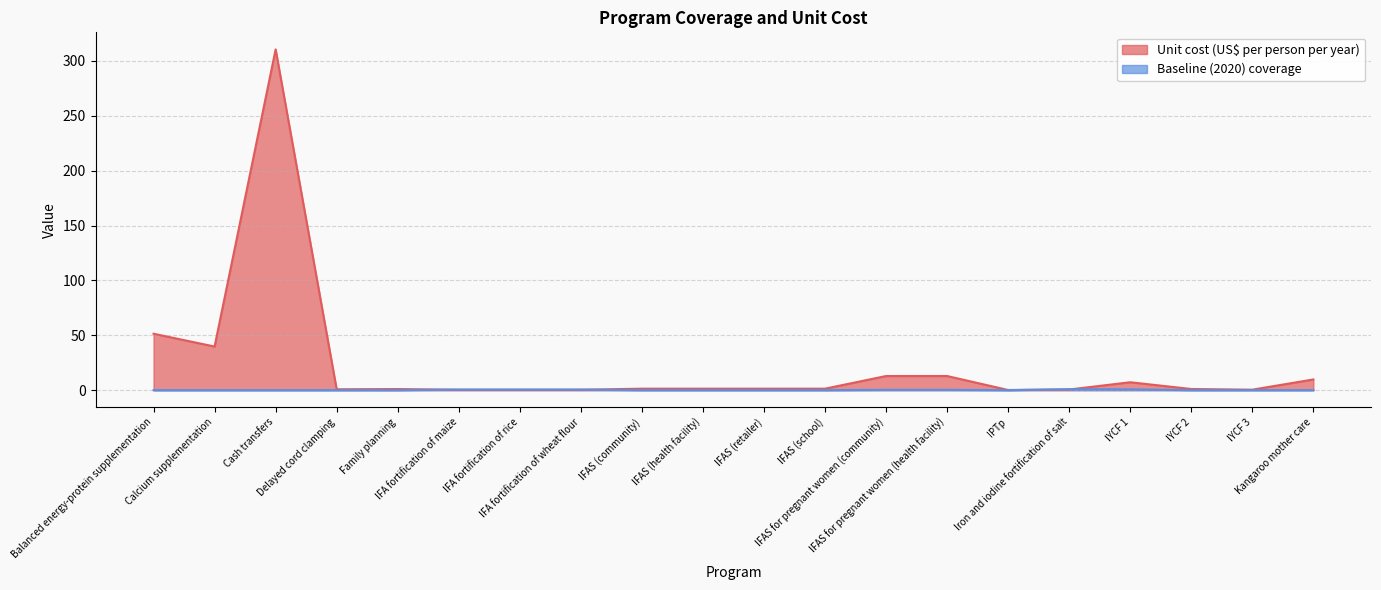

What is the label of the 3rd point from the right?

IYCF 2